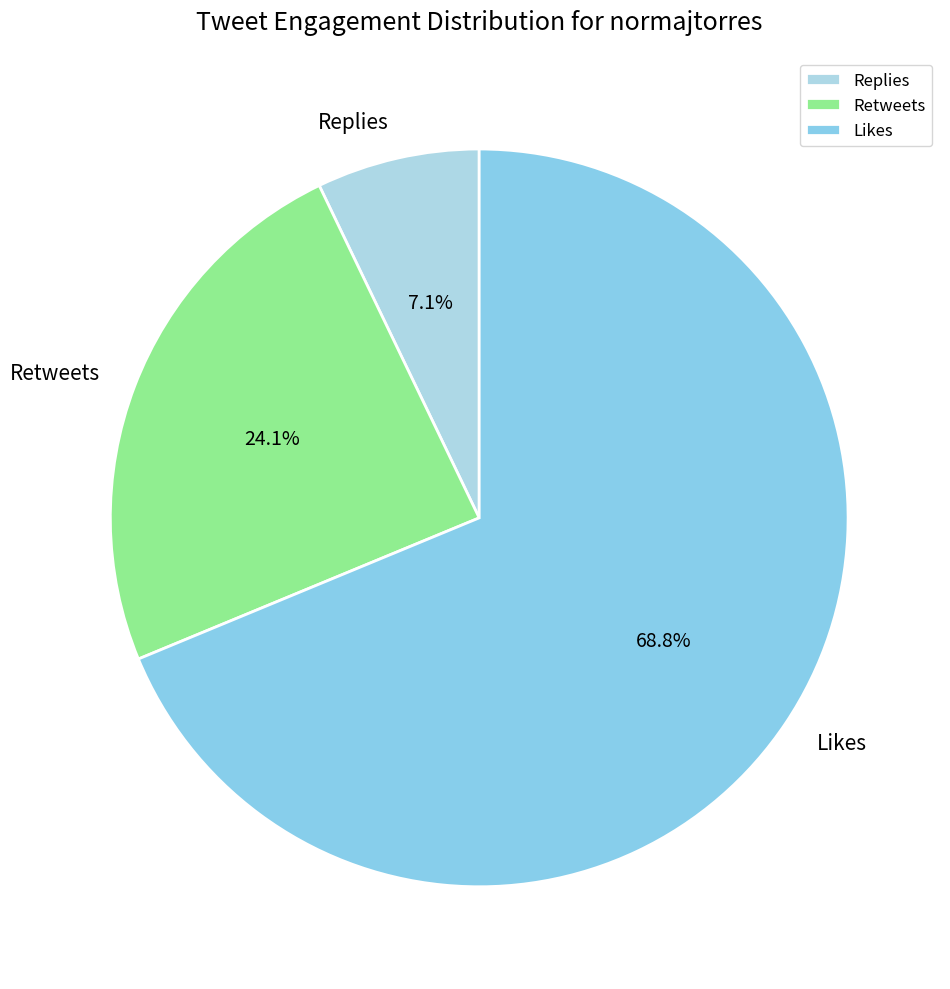

Is there any slice that represents more than half of the pie?

Yes